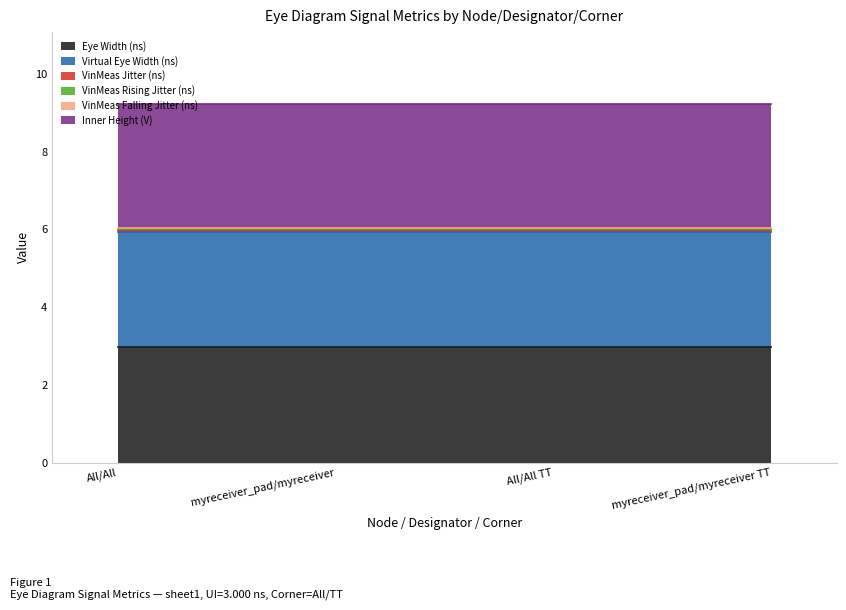

Reading left to right, extract all data points from this chart.

Eye Width (ns): All/All=3.0	myreceiver_pad/myreceiver=3.0	All/All TT=3.0	myreceiver_pad/myreceiver TT=3.0
Virtual Eye Width (ns): All/All=3.0	myreceiver_pad/myreceiver=3.0	All/All TT=3.0	myreceiver_pad/myreceiver TT=3.0
VinMeas Jitter (ns): All/All=0.0	myreceiver_pad/myreceiver=0.0	All/All TT=0.0	myreceiver_pad/myreceiver TT=0.0
VinMeas Rising Jitter (ns): All/All=0.0	myreceiver_pad/myreceiver=0.0	All/All TT=0.0	myreceiver_pad/myreceiver TT=0.0
VinMeas Falling Jitter (ns): All/All=0.0	myreceiver_pad/myreceiver=0.0	All/All TT=0.0	myreceiver_pad/myreceiver TT=0.0
Inner Height (V): All/All=3.2	myreceiver_pad/myreceiver=3.2	All/All TT=3.2	myreceiver_pad/myreceiver TT=3.2